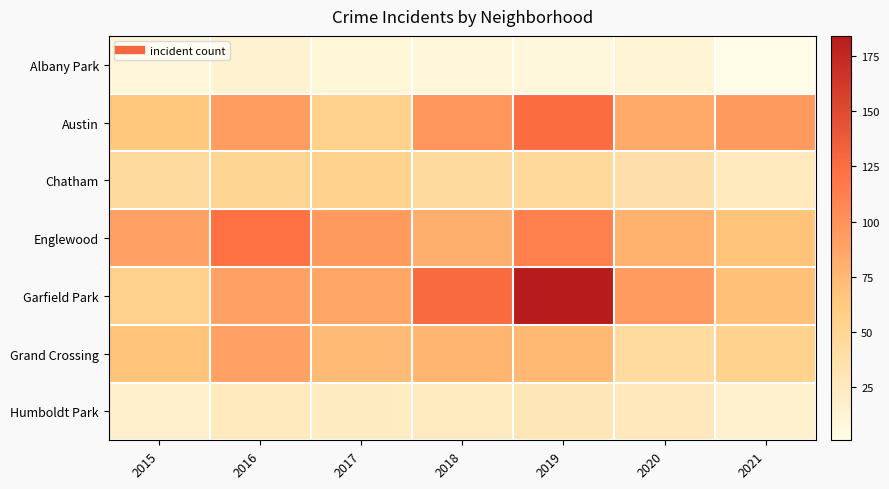

Reading left to right, extract all data points from this chart.

Albany Park: 2015=9	2016=14	2017=11	2018=9	2019=8	2020=12	2021=1
Austin: 2015=64	2016=93	2017=56	2018=97	2019=126	2020=84	2021=95
Chatham: 2015=44	2016=50	2017=54	2018=44	2019=46	2020=38	2021=26
Englewood: 2015=90	2016=122	2017=95	2018=81	2019=112	2020=79	2021=67
Garfield Park: 2015=56	2016=90	2017=87	2018=127	2019=184	2020=94	2021=70
Grand Crossing: 2015=67	2016=90	2017=73	2018=78	2019=74	2020=43	2021=54
Humboldt Park: 2015=18	2016=26	2017=22	2018=24	2019=29	2020=27	2021=16